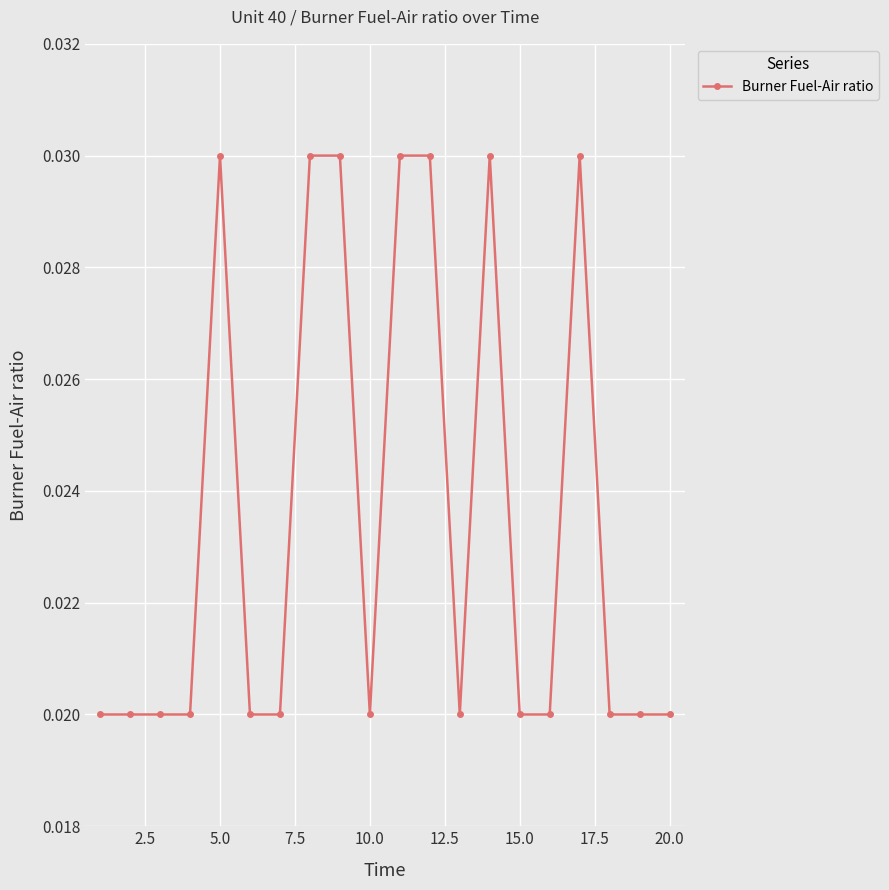

Does the chart have visible grid lines?

Yes